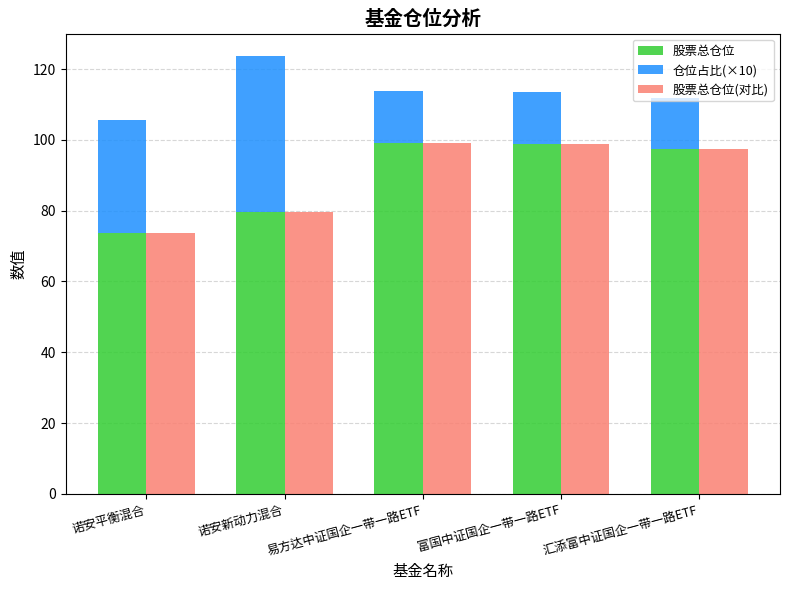

Reading left to right, list all the values displayed in this chart.

股票总仓位: 73.6	79.6	99.1	98.7	97.5
仓位占比(×10): 31.9	44.0	14.8	14.7	14.4
股票总仓位(对比): 73.6	79.6	99.1	98.7	97.5